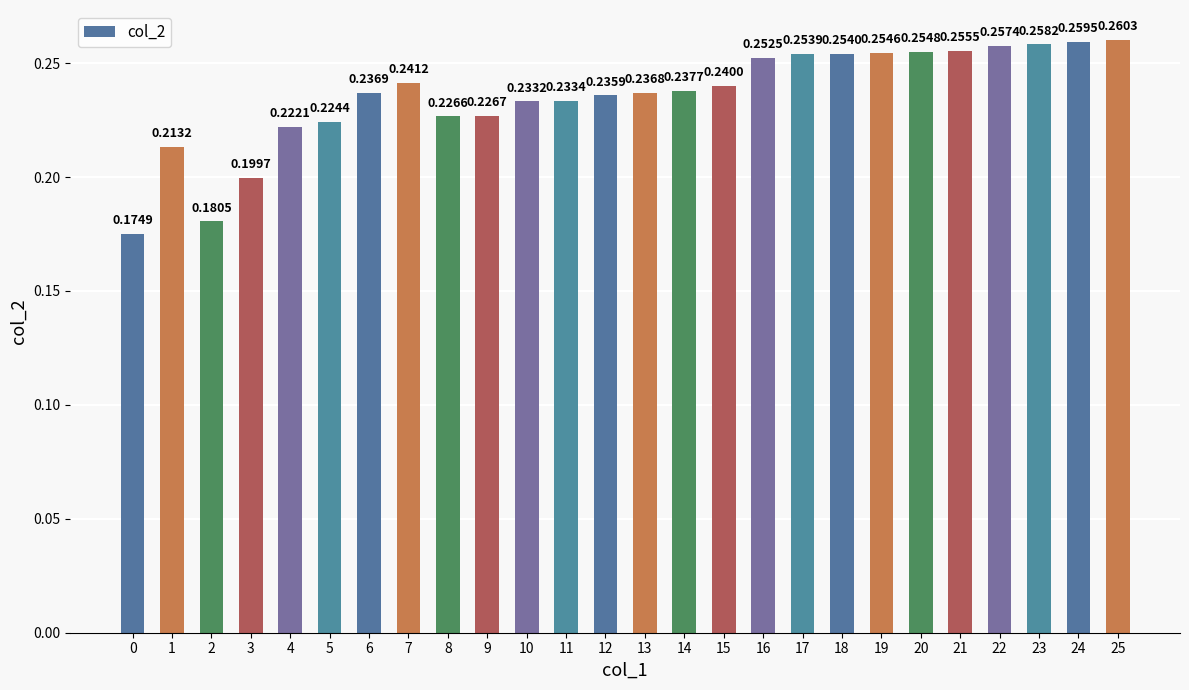

List the labels in order of value, largest first.

25, 24, 23, 22, 21, 20, 19, 18, 17, 16, 7, 15, 14, 6, 13, 12, 11, 10, 9, 8, 5, 4, 1, 3, 2, 0